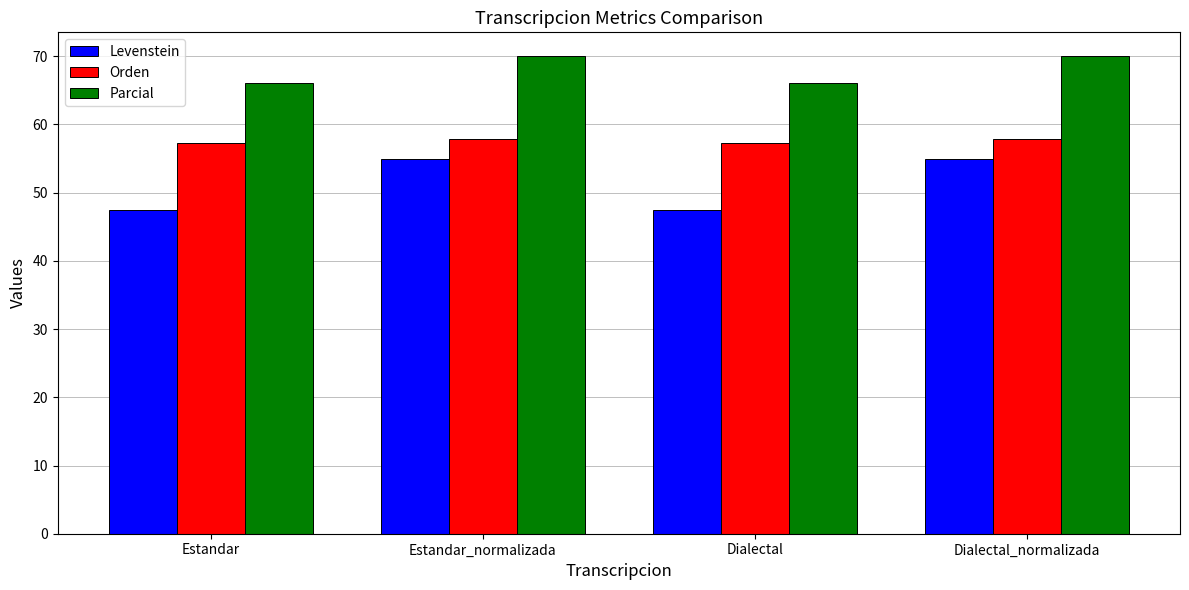

What is the label of the 4th bar from the right?

Estandar